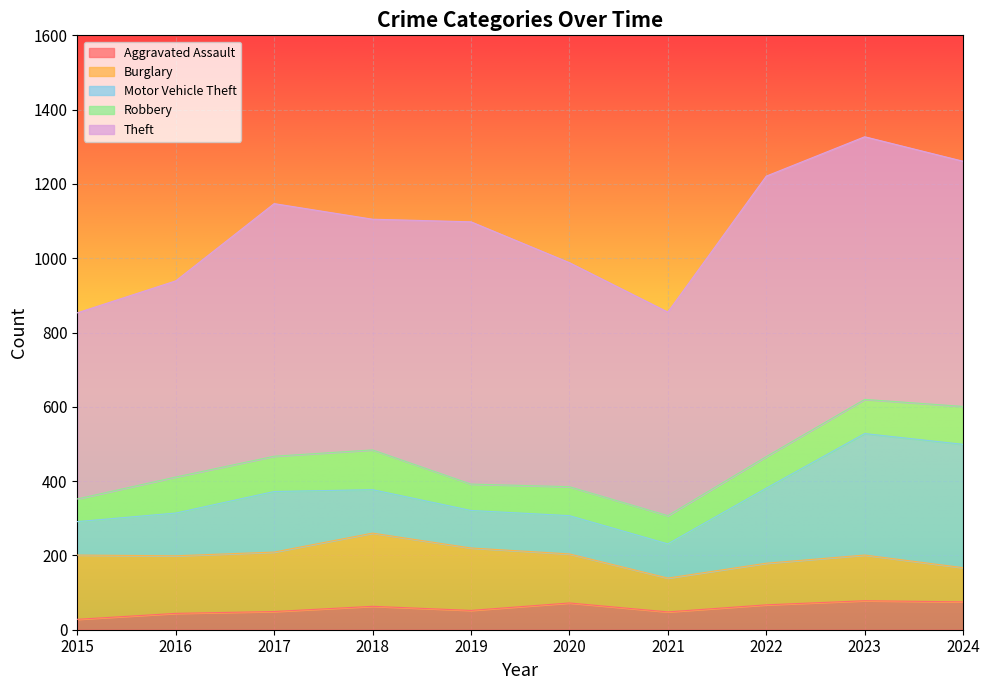

What is the value of the Theft point at the 9th from the left?

707